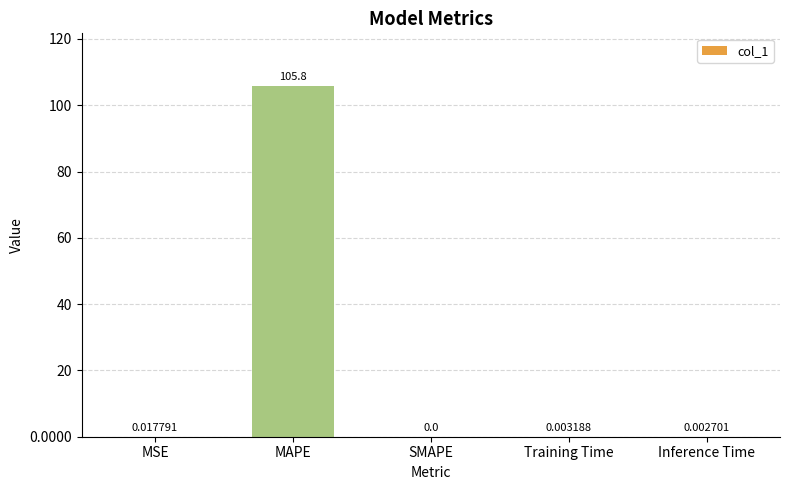

Which label corresponds to the largest value in the chart?

MAPE